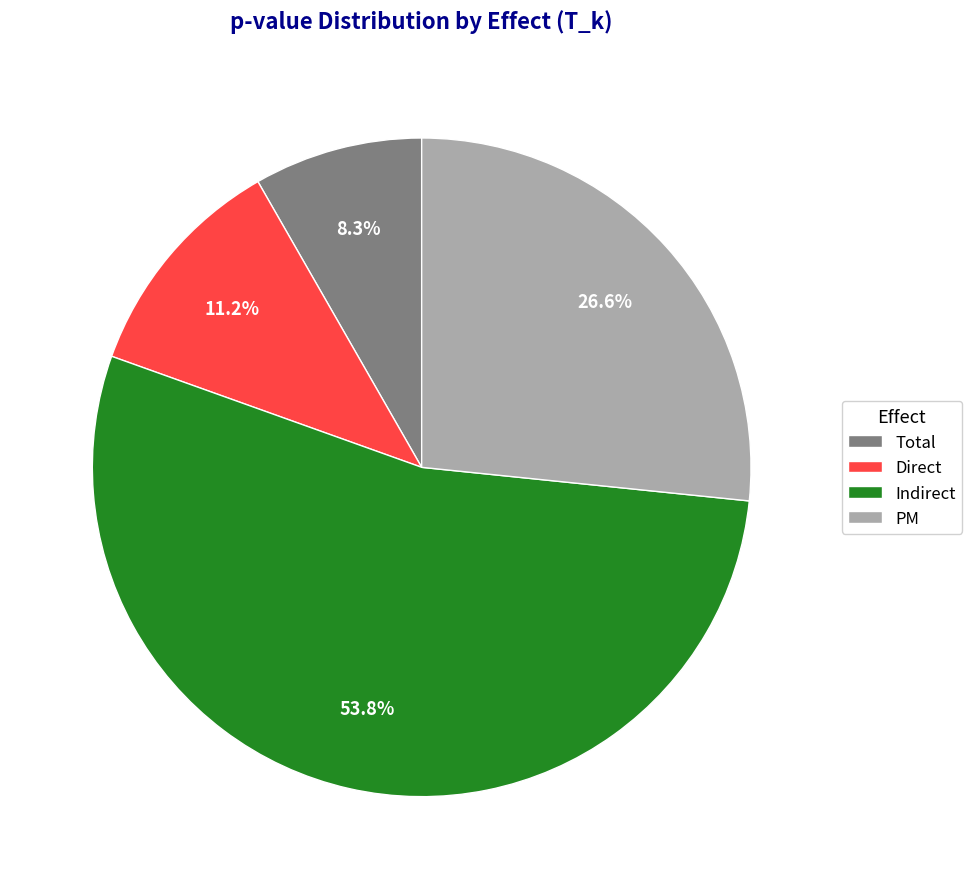

Does any single category account for the majority?

Yes